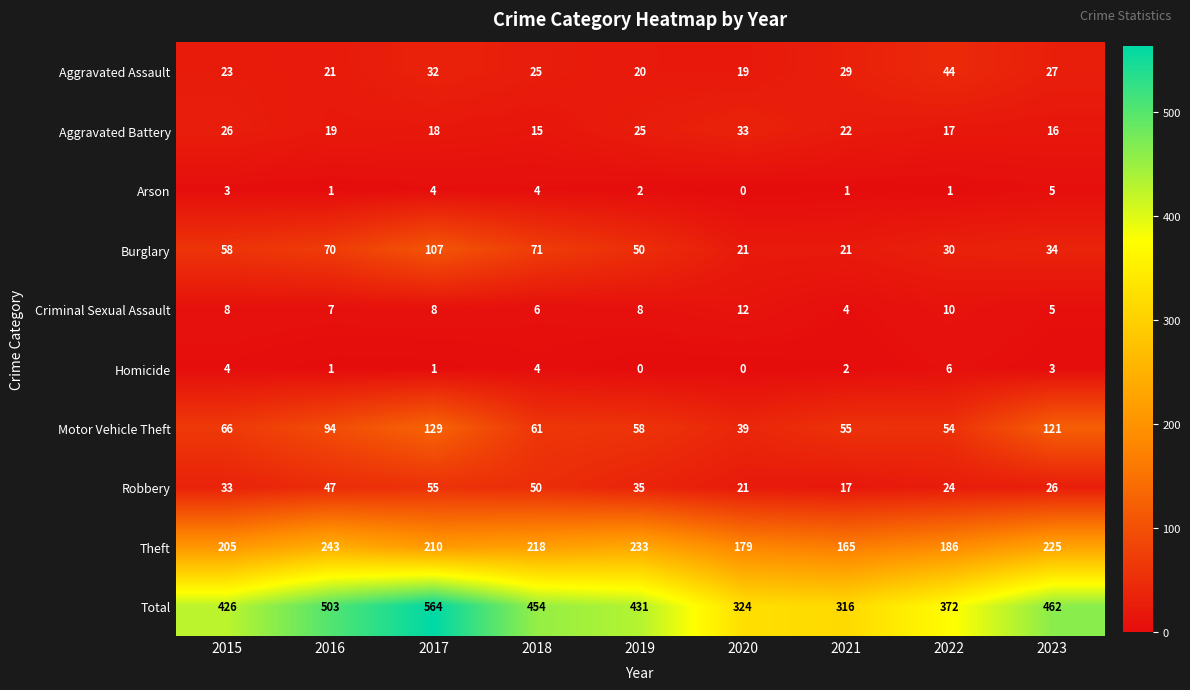

The Arson series shows 7 at 2018. True or false?

False